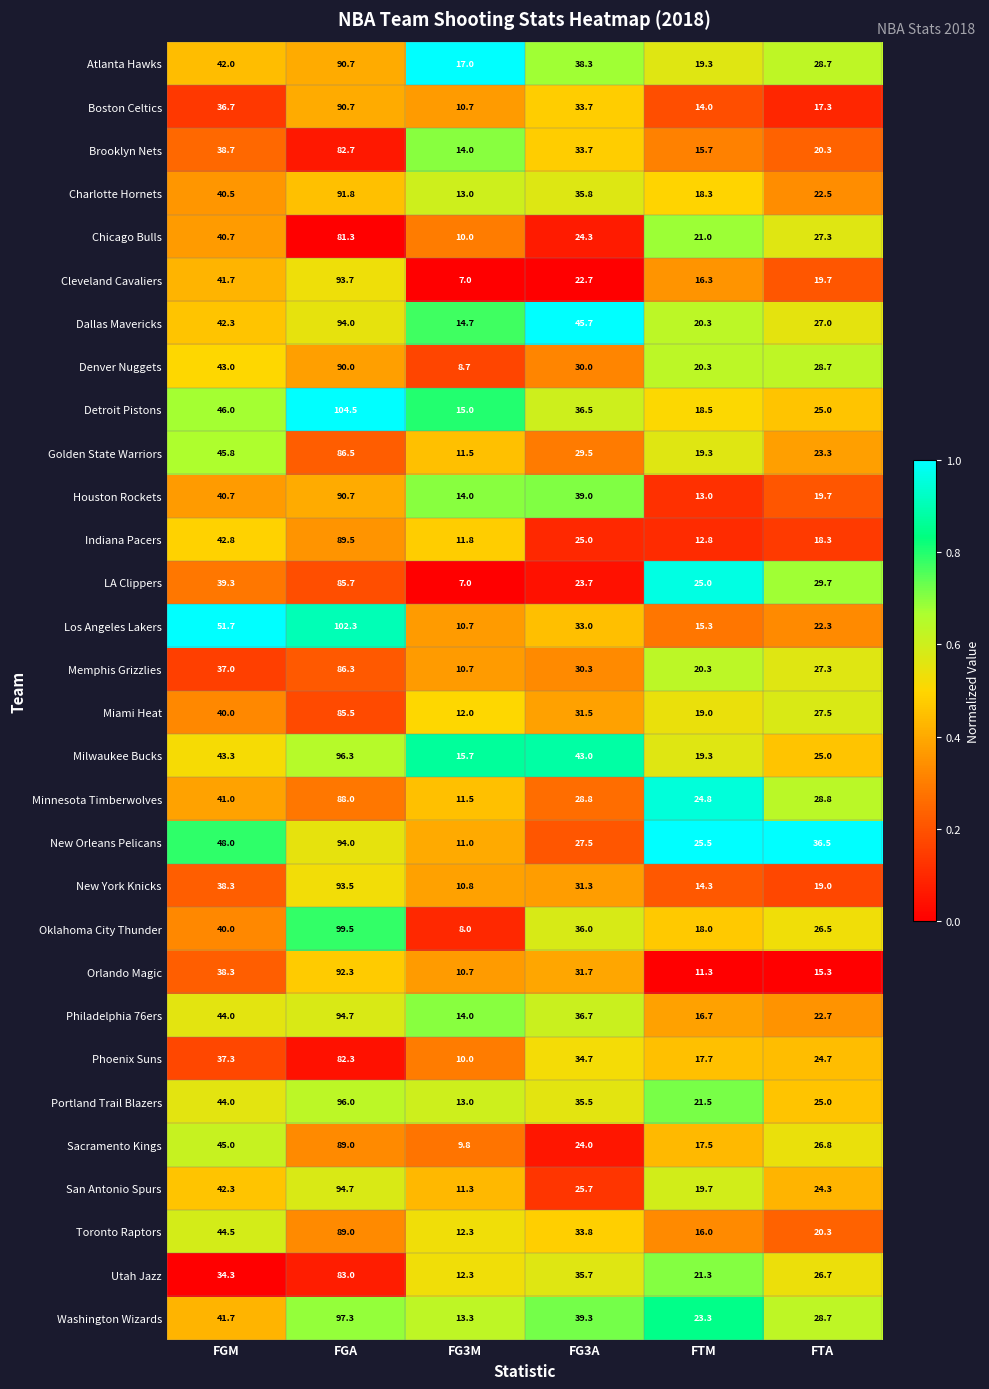

What is the total value across all series at FGA?

2735.5